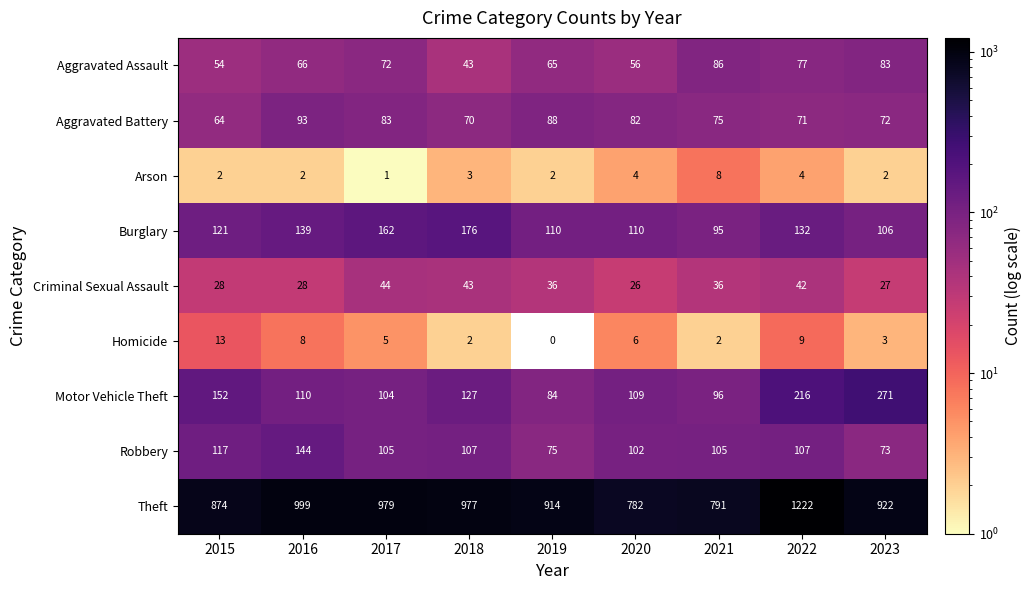

At which category is the sum across all series the highest?

2022